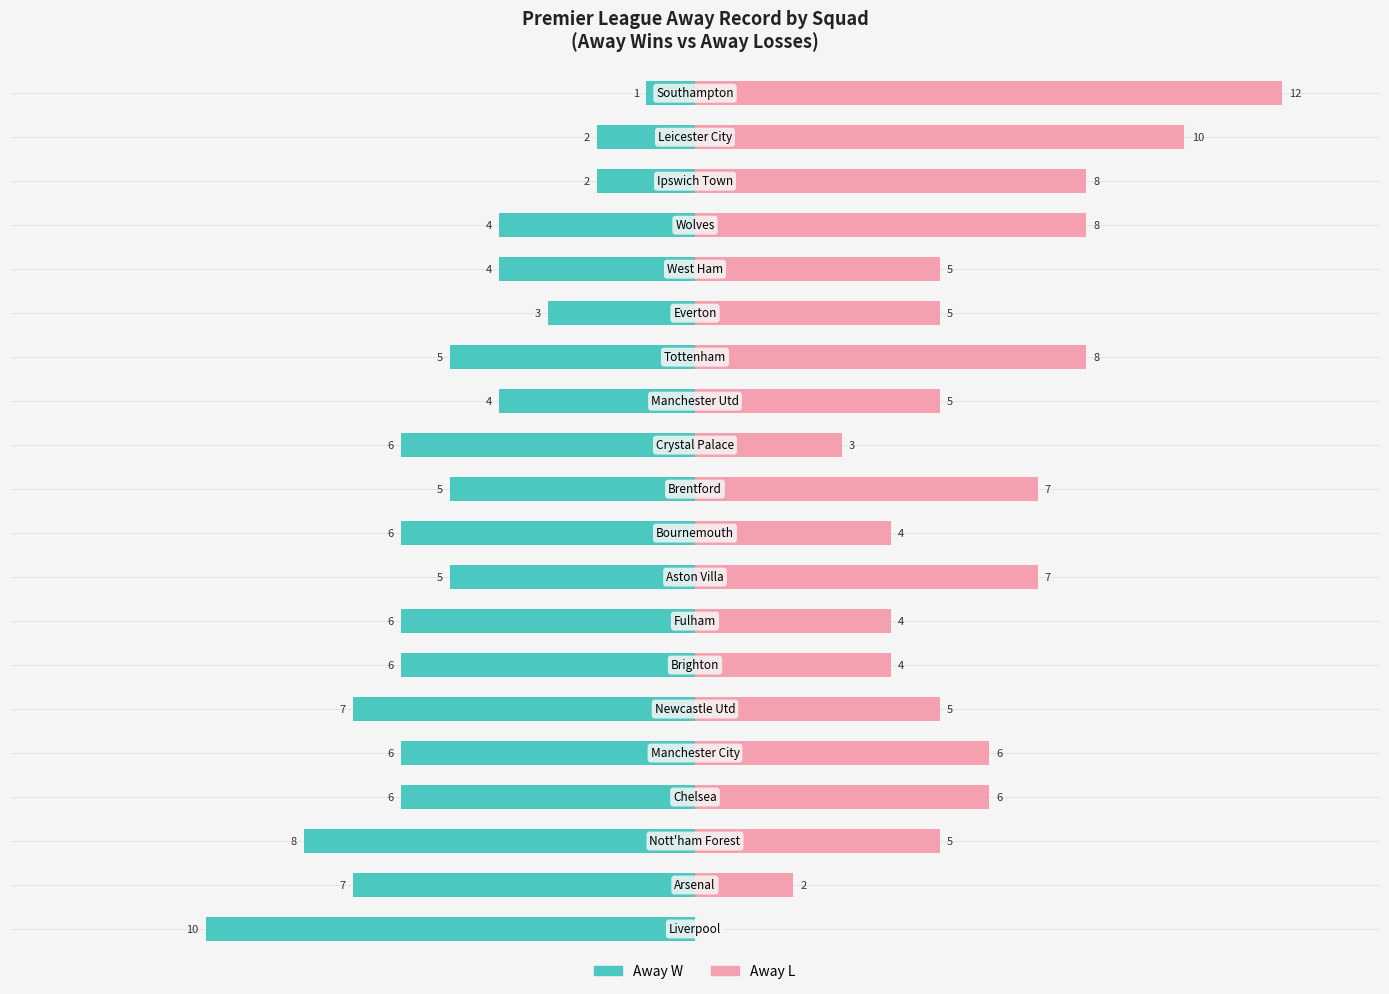

What value does the Away L series have at −5?

5